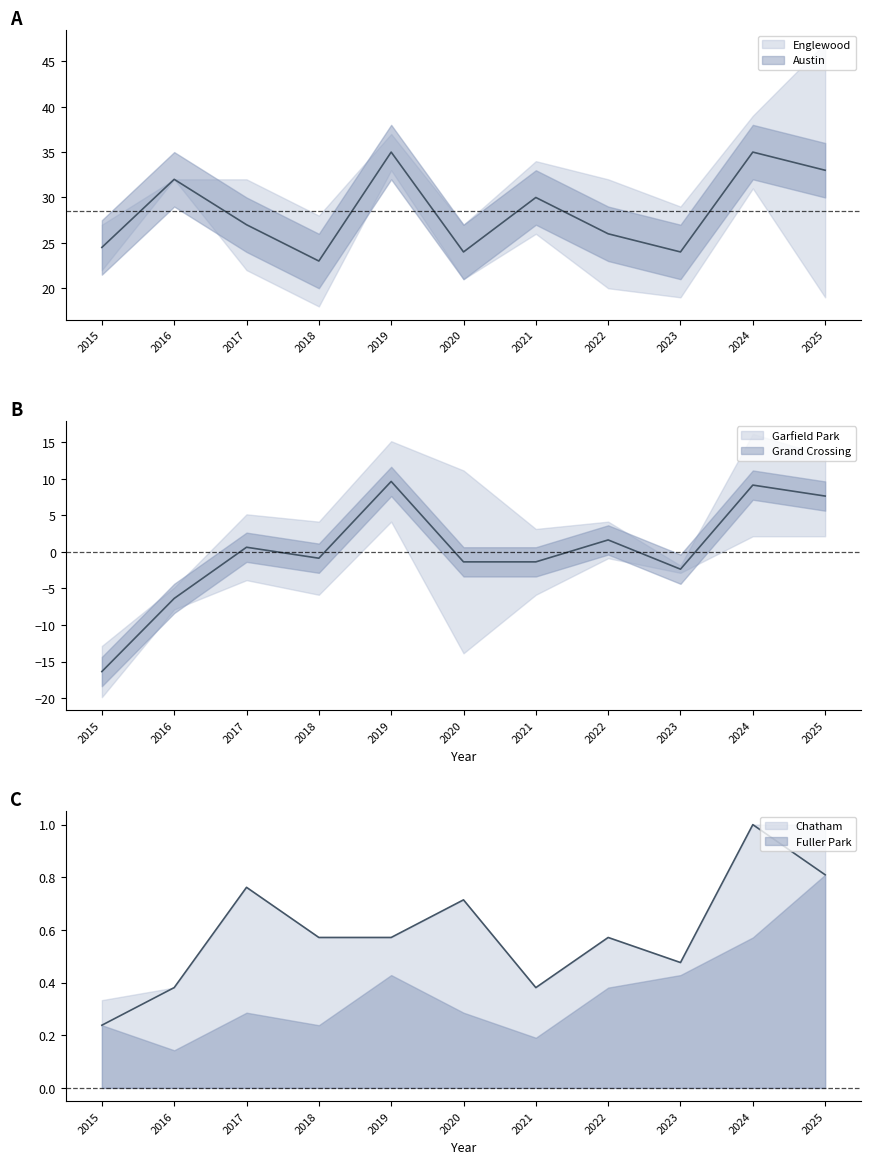

Which series has the largest total across all categories?

Englewood